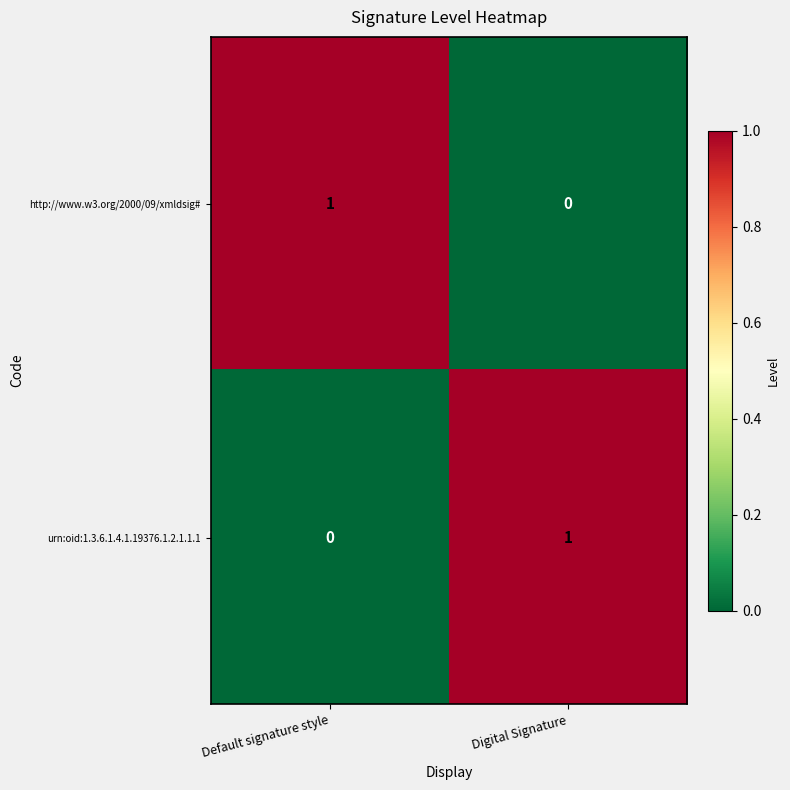

Count the number of data series in this chart.

2